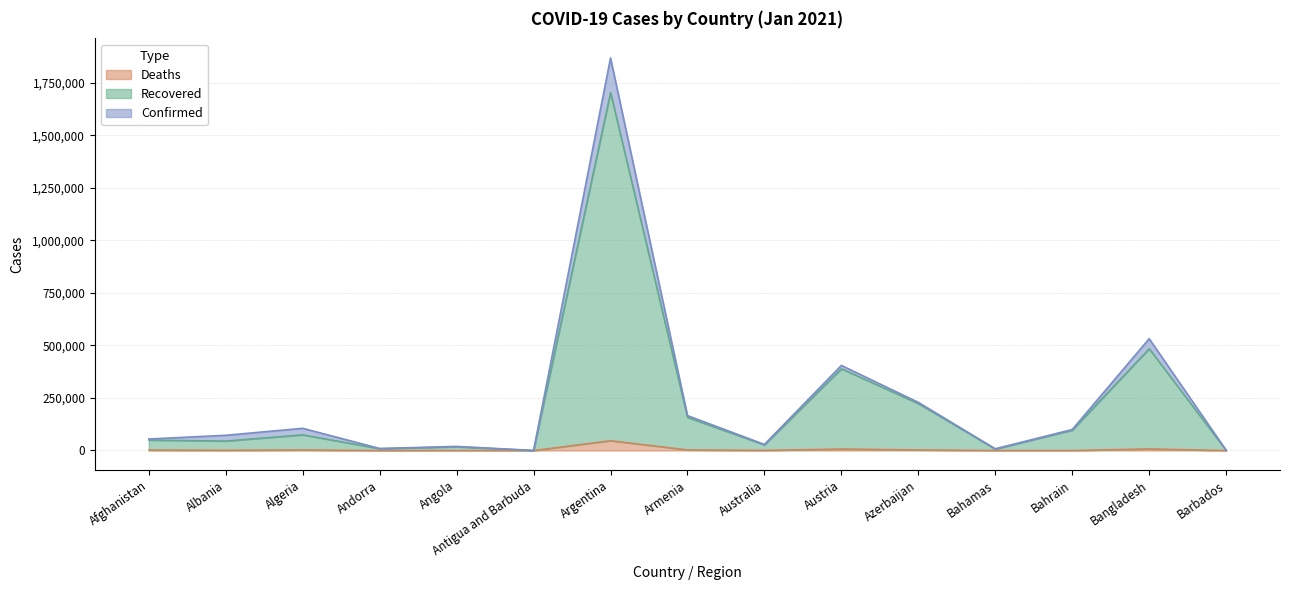

Which series has the widest spread of values?

Confirmed